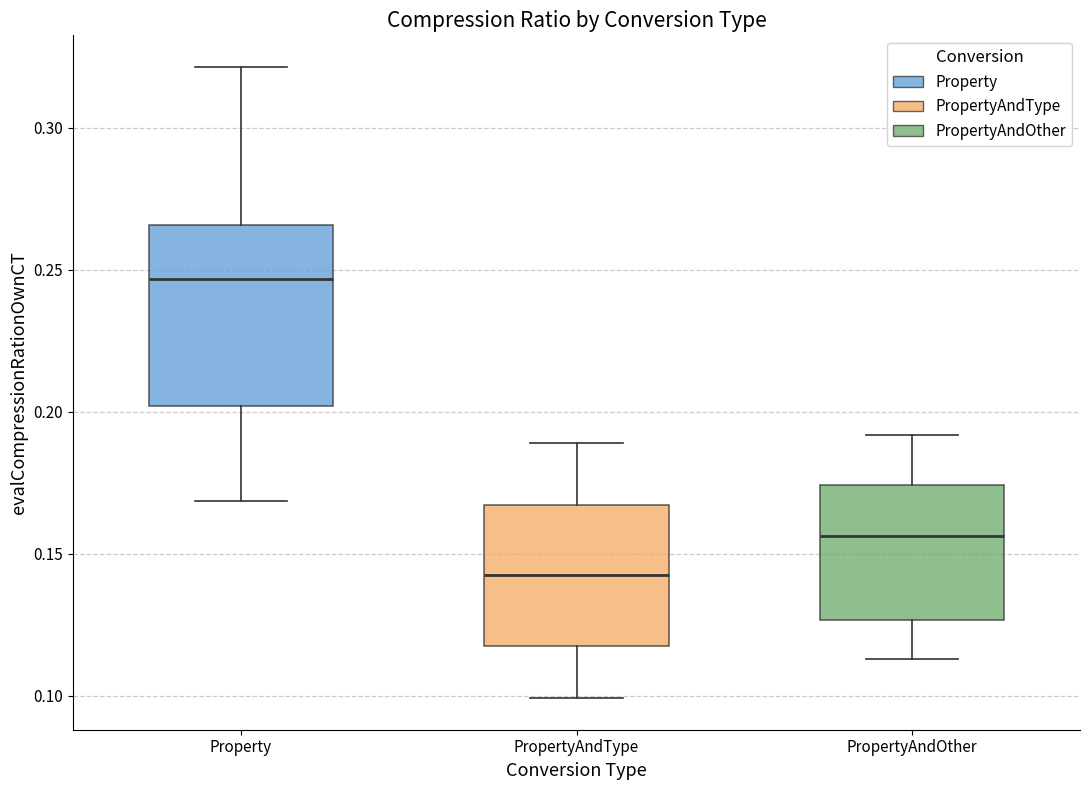

Where is the upper edge of the box for PropertyAndType on the y-axis? The values are not printed on the chart, so give them approximately, as read against the axis.

0.165